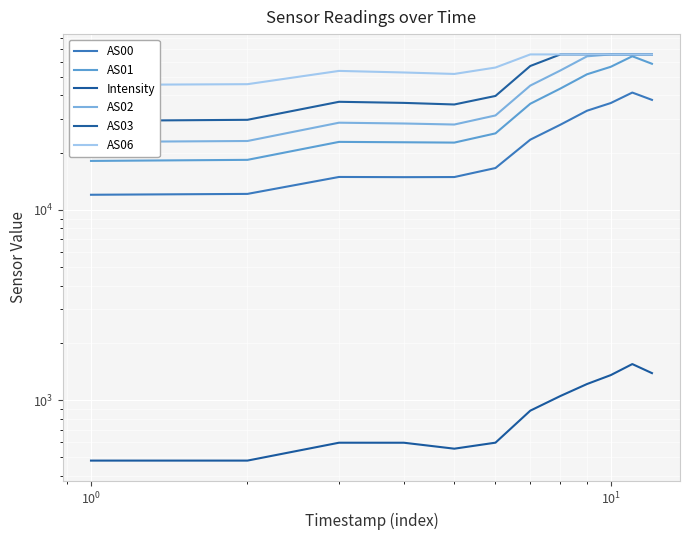

Reading left to right, what are all the values shown in this chart?

AS00: 11995.0	12121.0	14877.0	14842.0	14862.0	16577.0	23358.0	28004.0	33157.0	36398.0	41308.0	37813.0
AS01: 18064.0	18300.0	22744.0	22639.0	22550.0	25212.0	36077.0	43377.0	51533.0	56429.0	64087.0	58526.0
Intensity: 480.9	480.9	597.1	597.0	555.5	597.4	879.9	1050.8	1214.7	1353.2	1546.4	1386.1
AS02: 22724.0	22988.0	28687.0	28410.0	28060.0	31318.0	44945.0	53975.0	64045.0	65535.0	65535.0	65535.0
AS03: 29331.0	29707.0	36944.0	36457.0	35763.0	39650.0	56968.0	65535.0	65535.0	65535.0	65535.0	65535.0
AS06: 45314.0	45717.0	53685.0	52669.0	51746.0	55920.0	65535.0	65535.0	65535.0	65535.0	65535.0	65535.0